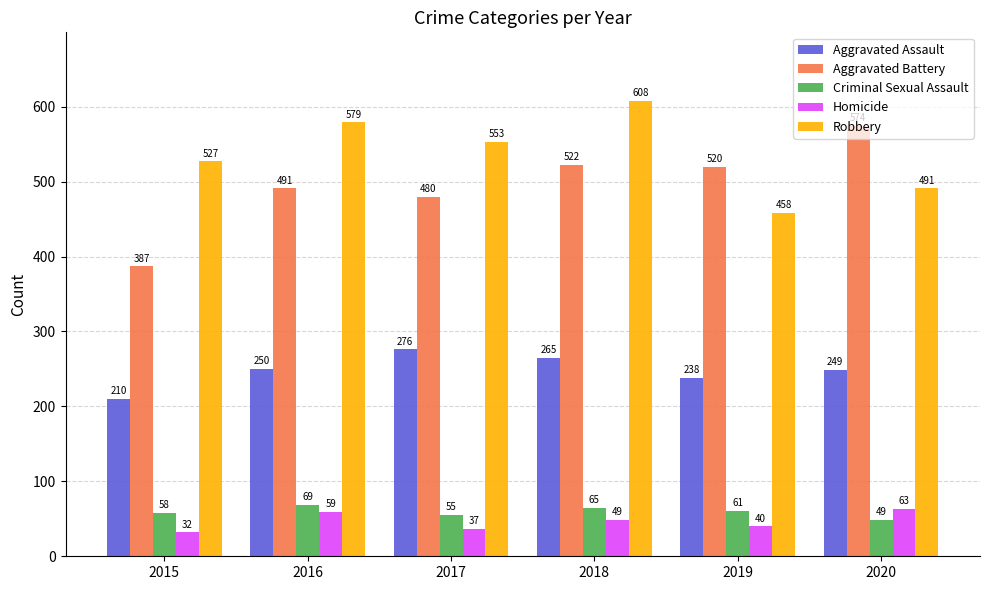

How many bars are there in each group?

5